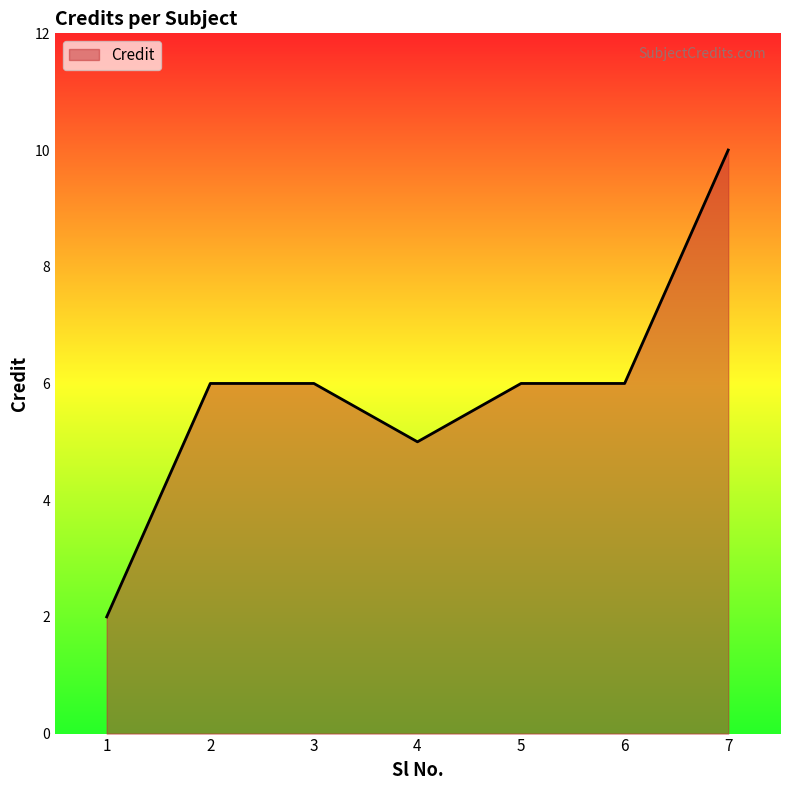

What is the change in value from 1 to 5?

+4